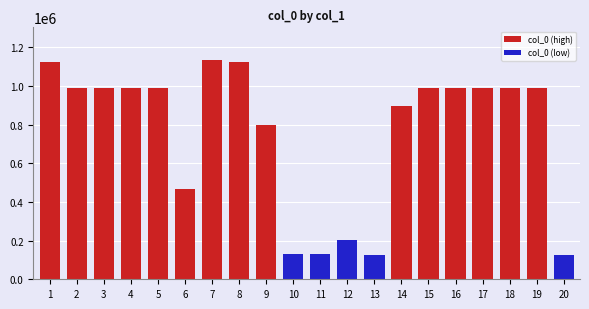

What is the maximum value for col_0 (high)?

1134194